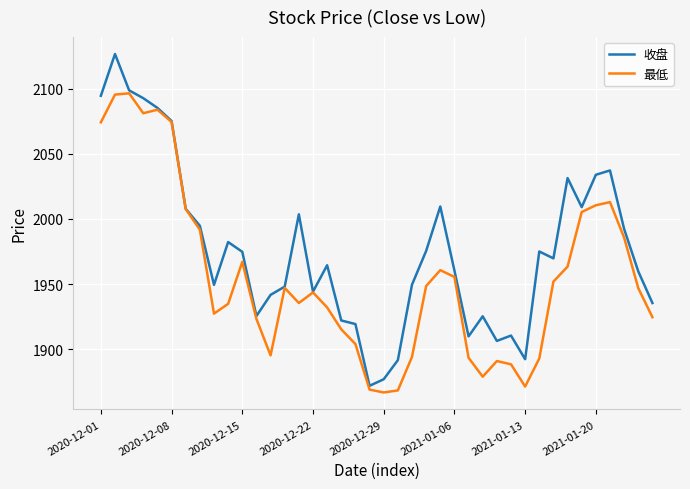

What is the lowest value of the 最低 series?

1866.9